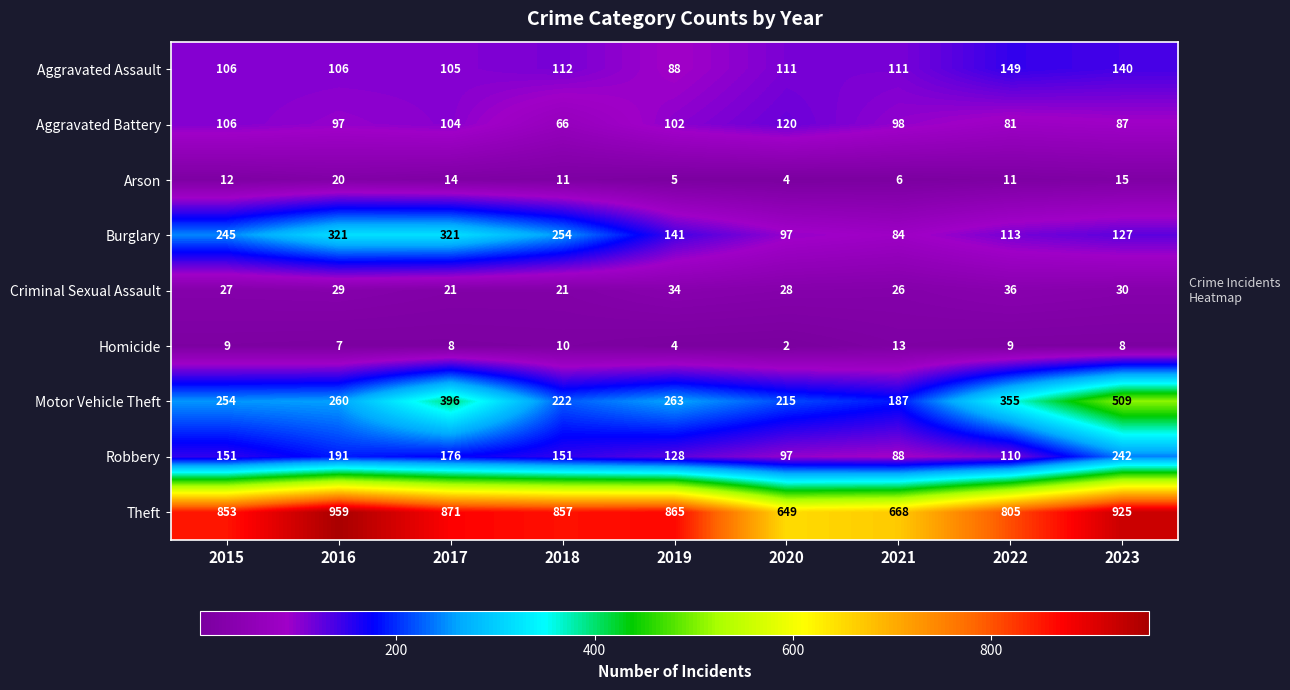

The value of Motor Vehicle Theft at 2019 is 263. True or false?

True